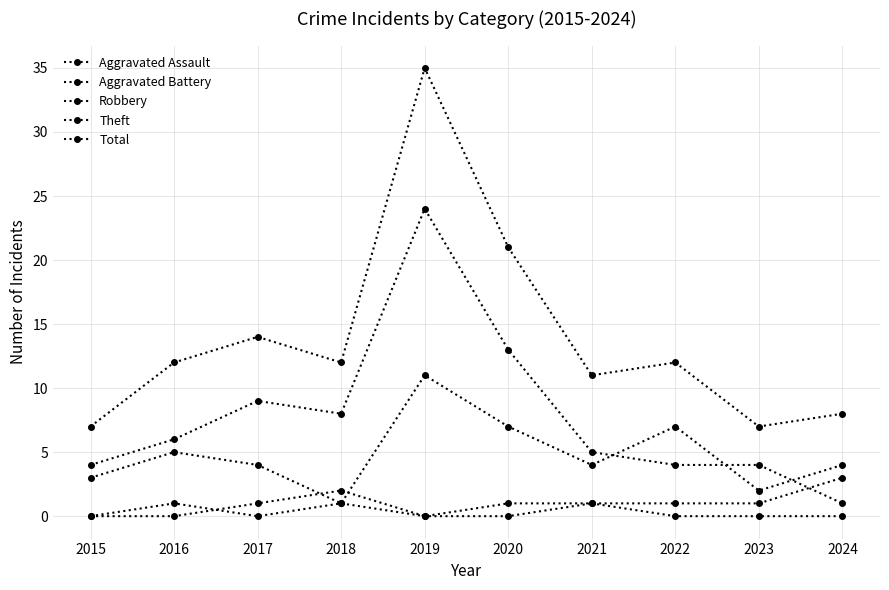

At which category is the sum across all series the highest?

2019